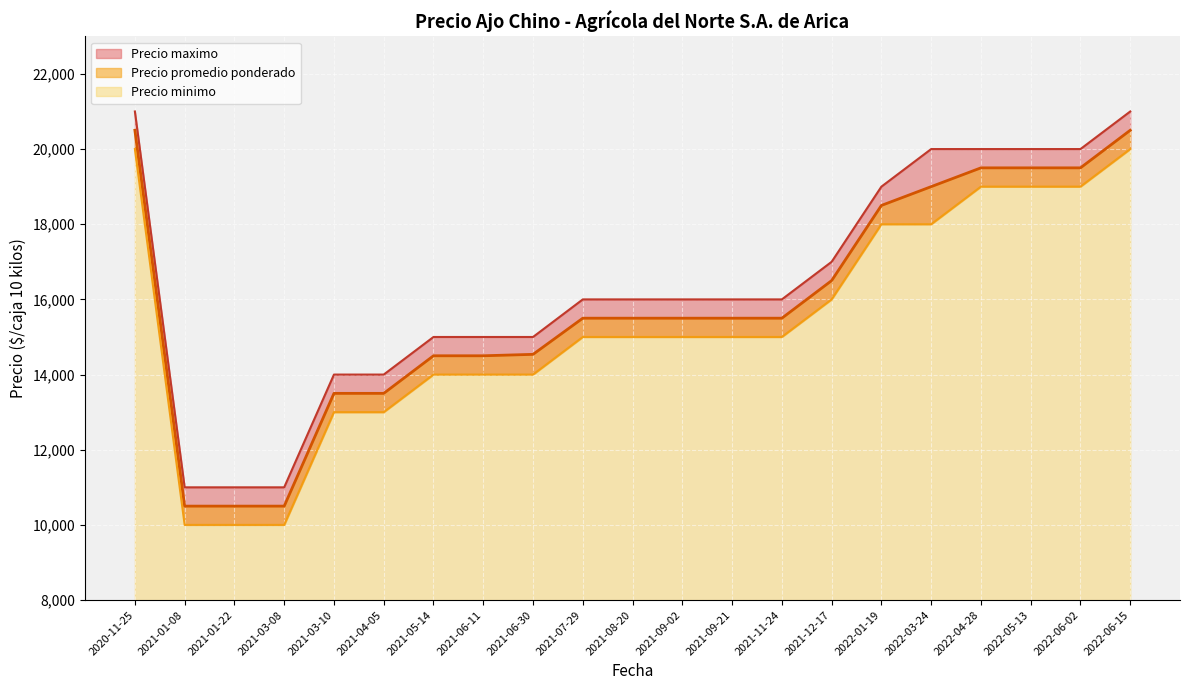

How many data points does each series have?

21